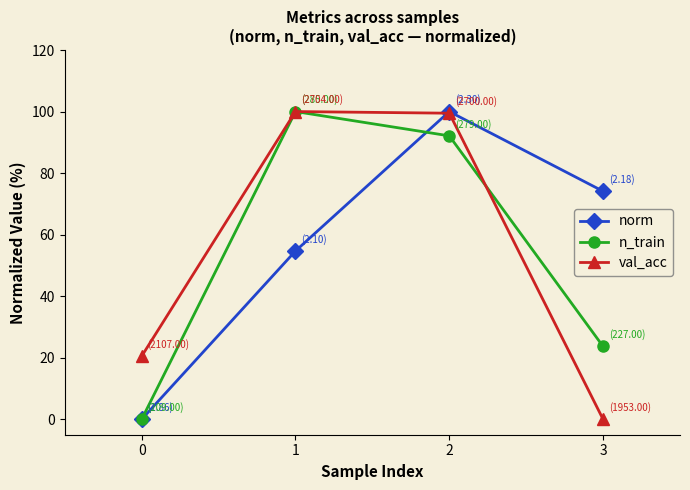

Is it true that n_train equals 0.0 at 0?

True